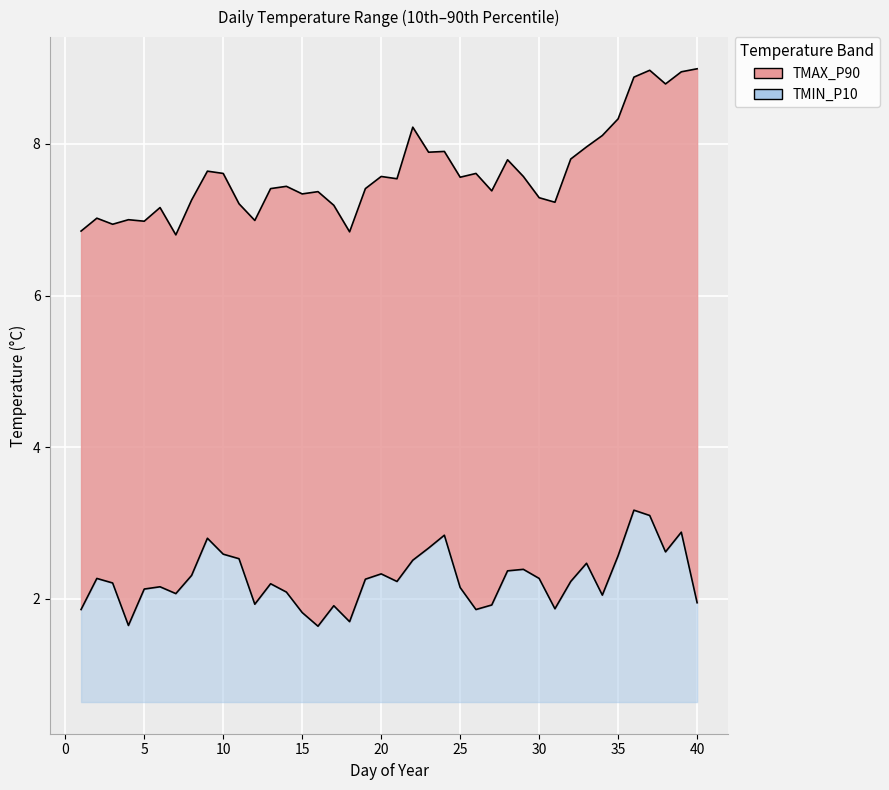

True or false: TMIN_P10 and TMAX_P90 intersect in this chart.

False